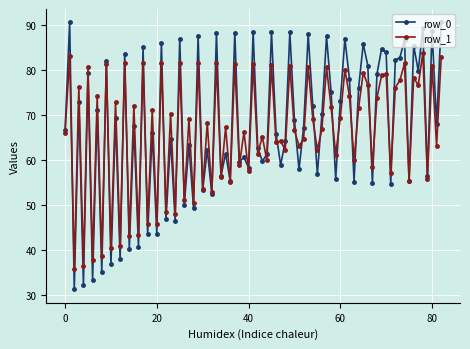

What are all the series names shown in the legend?

row_0, row_1